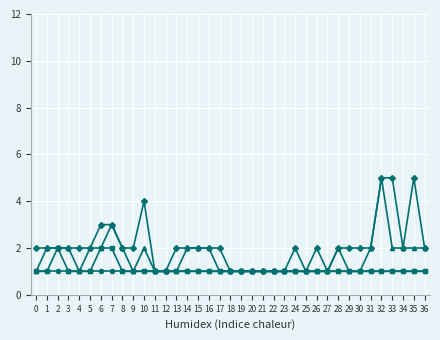

What is the maximum value shown in the chart?

5